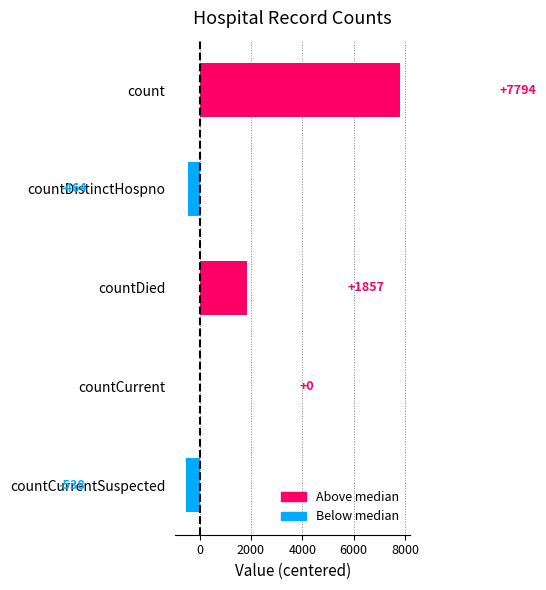

Reading top to bottom, what are all the values shown in this chart?

count=7794	countDistinctHospno=-464	countDied=1857	countCurrent=0	countCurrentSuspected=-538